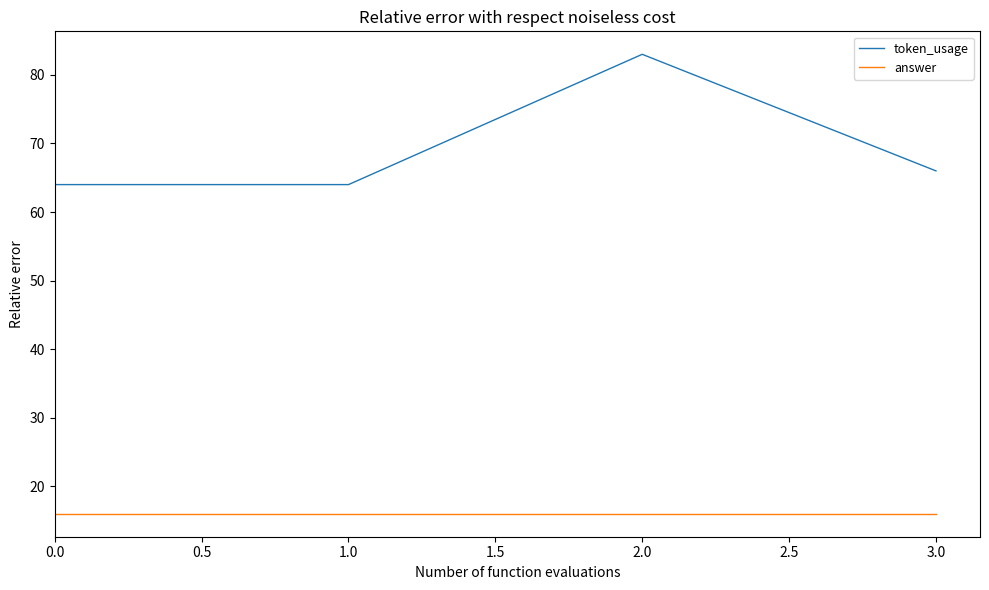

What position from the right is 0.0?

4